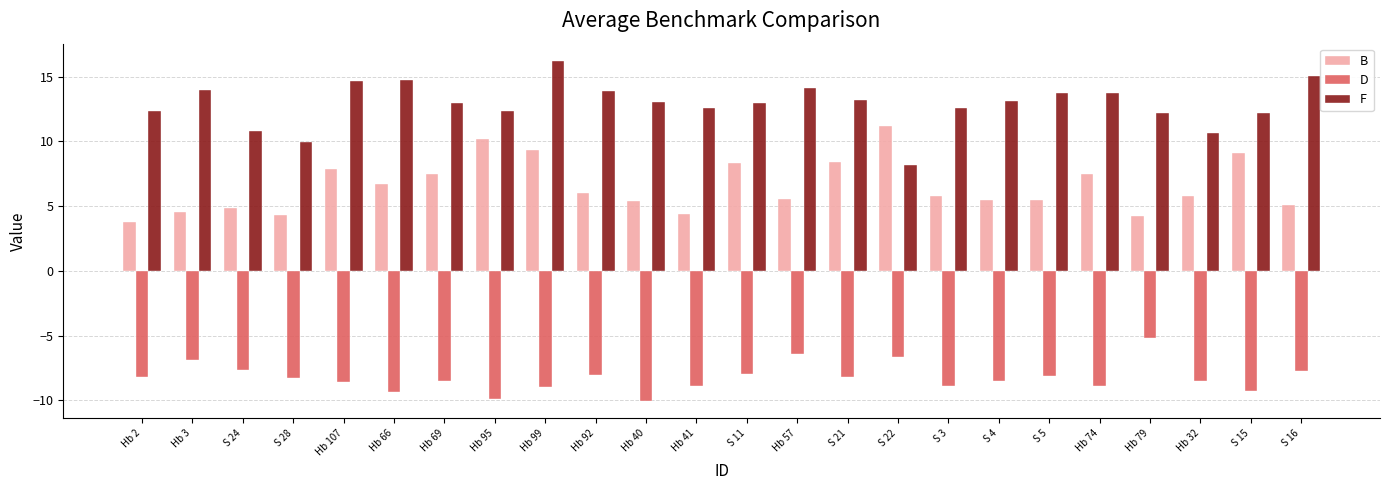

At which label does D reach its peak?

Hb 79